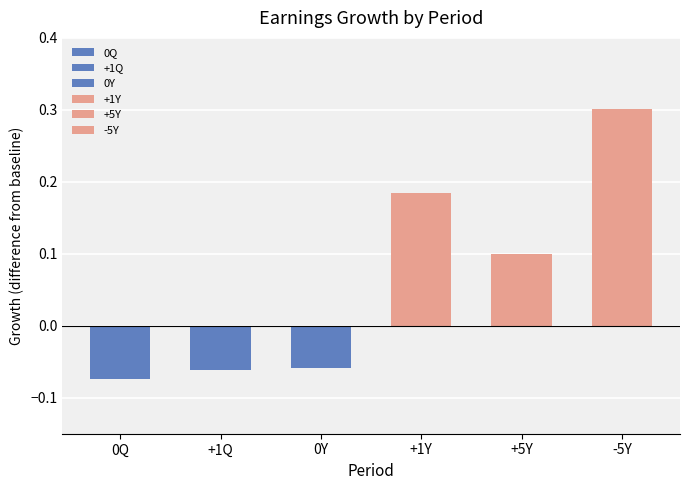

What value does the data have at +1Q?

-0.1